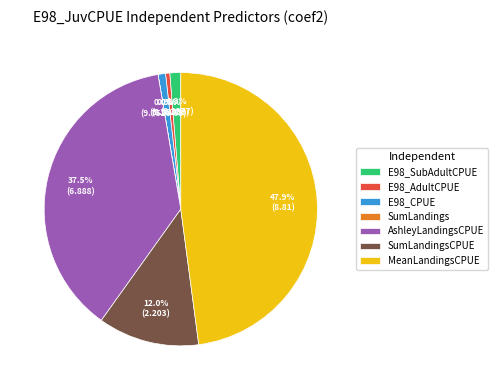

True or false: E98_SubAdultCPUE accounts for 11% of the total.

False